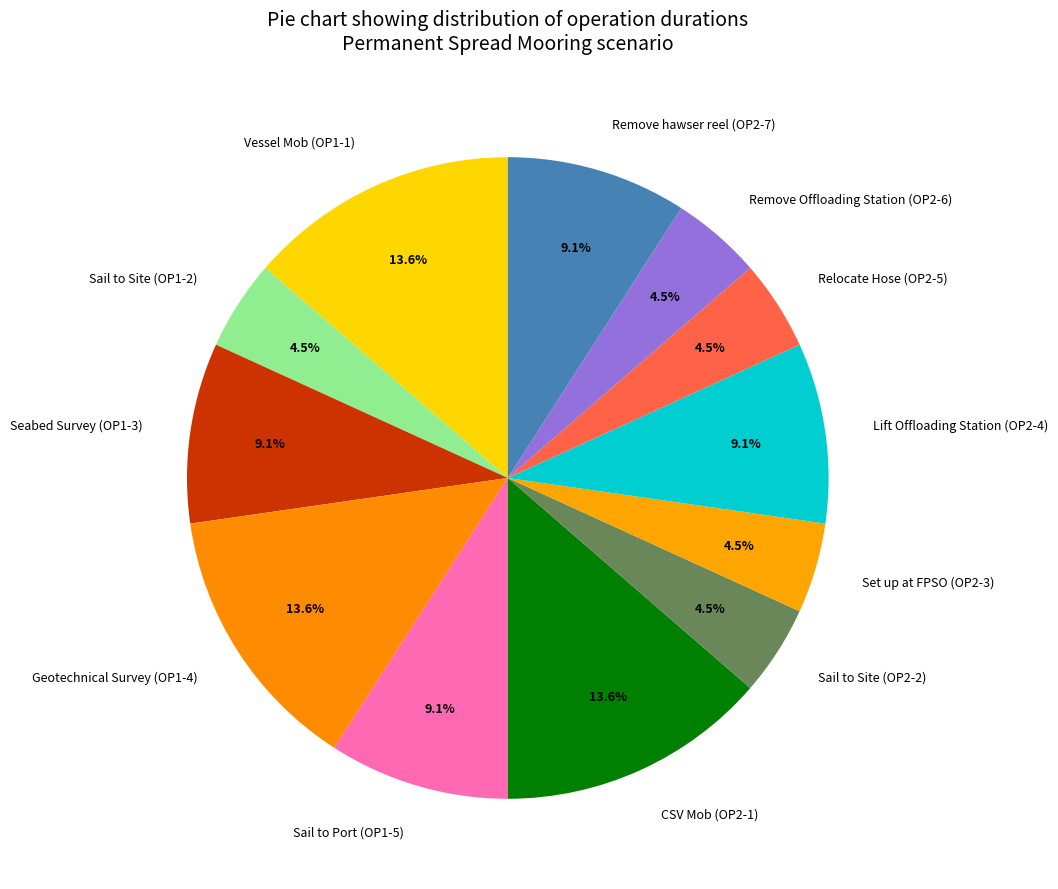

Approximately how many times larger is the value at Relocate Hose (OP2-5) compared to Sail to Site (OP2-2)?

1.0